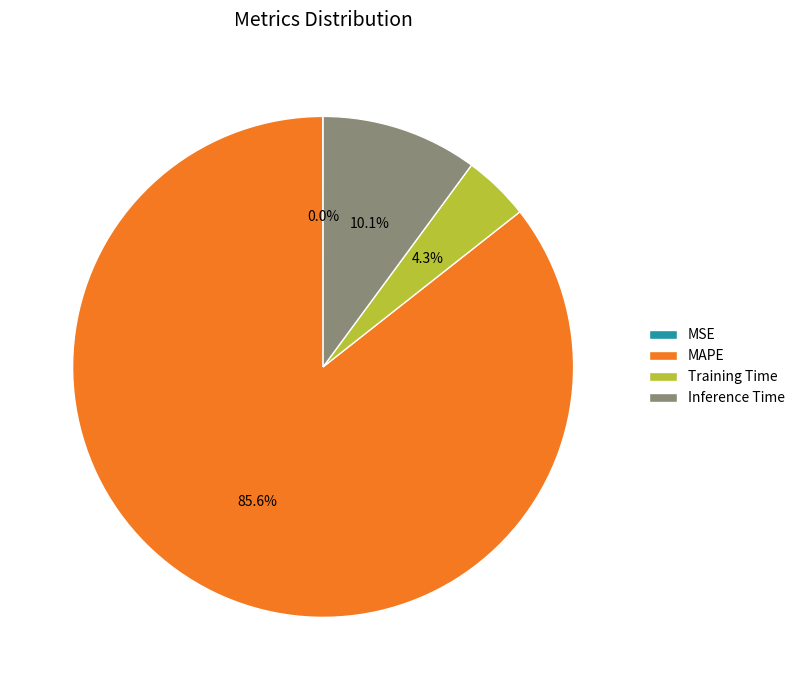

Which category has the biggest portion of the pie?

MAPE